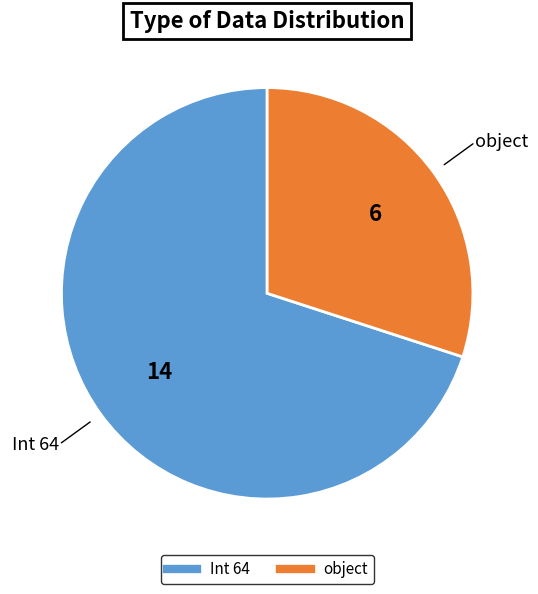

Which slice is the smallest?

object